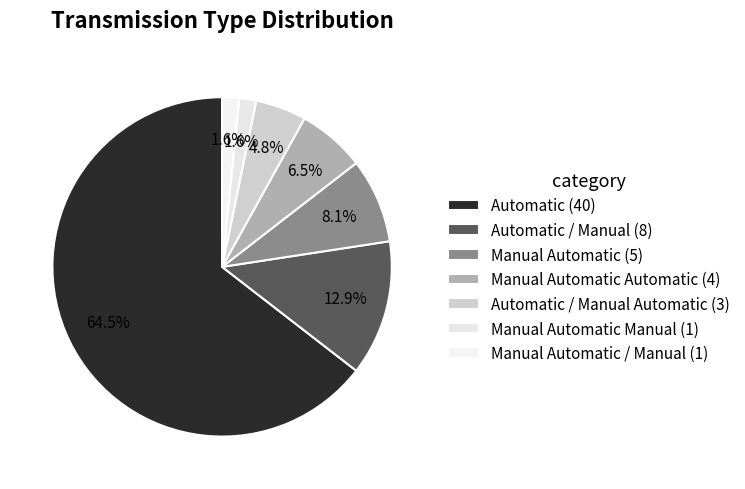

How many segments does this pie chart have?

7